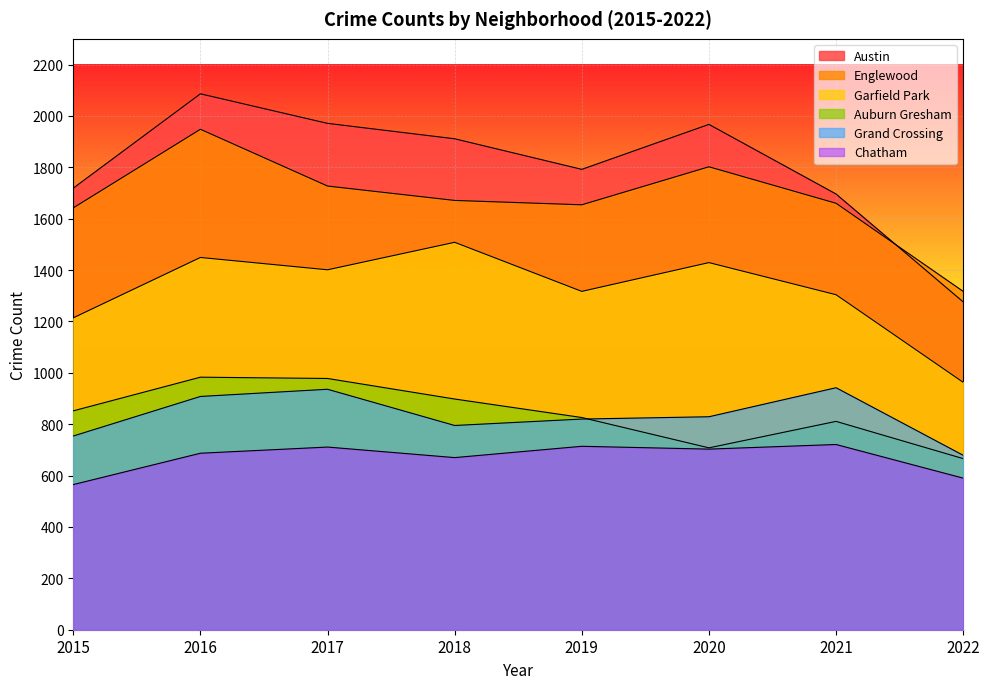

What are all the series names shown in the legend?

Austin, Englewood, Garfield Park, Auburn Gresham, Grand Crossing, Chatham